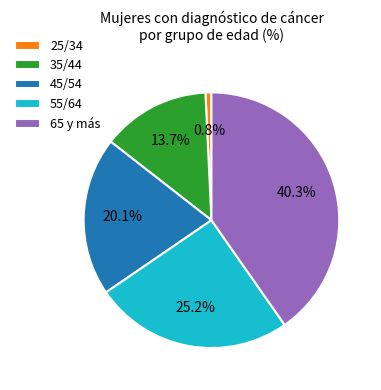

True or false: 65 y más accounts for 40% of the total.

True